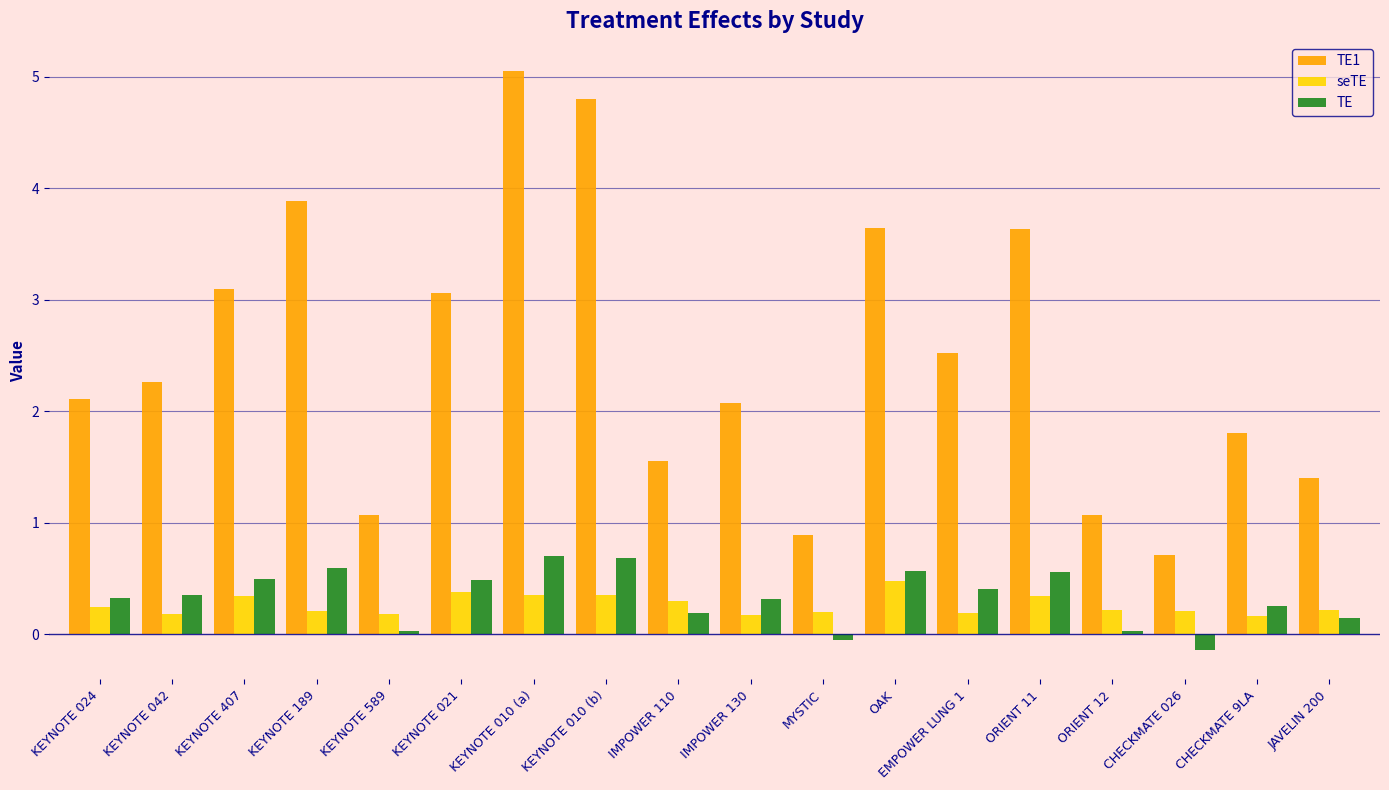

How many data points in TE1 are less than 2?

7